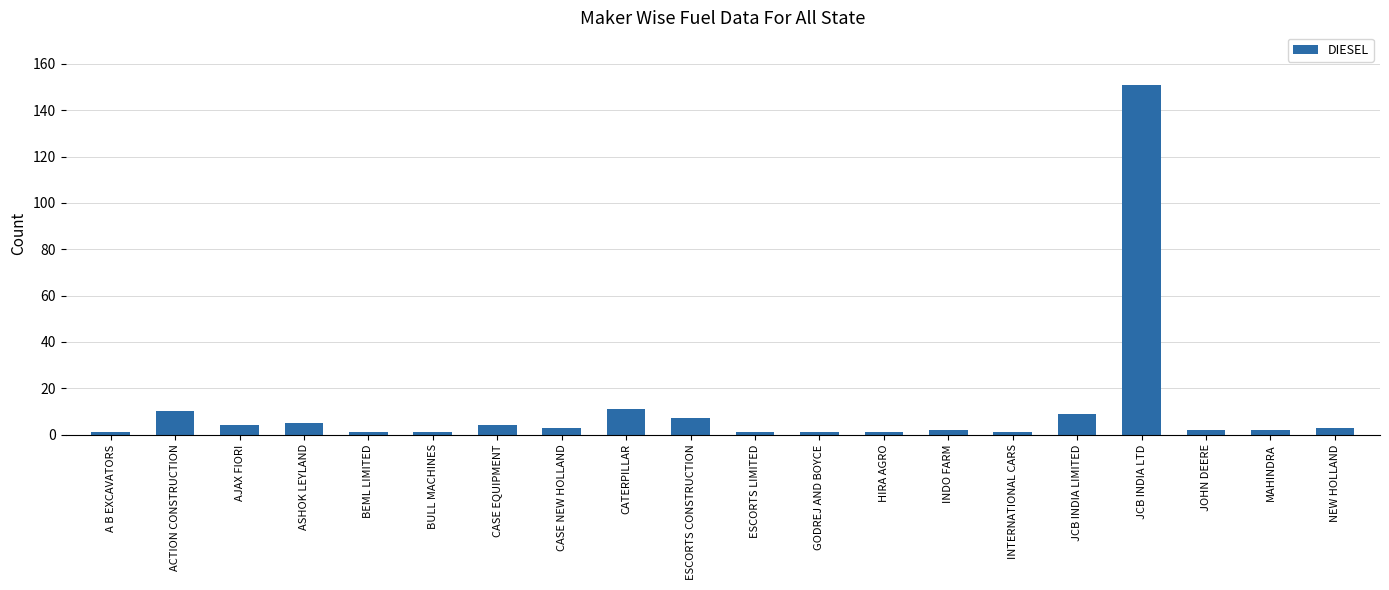

What is the maximum value shown in the chart?

151